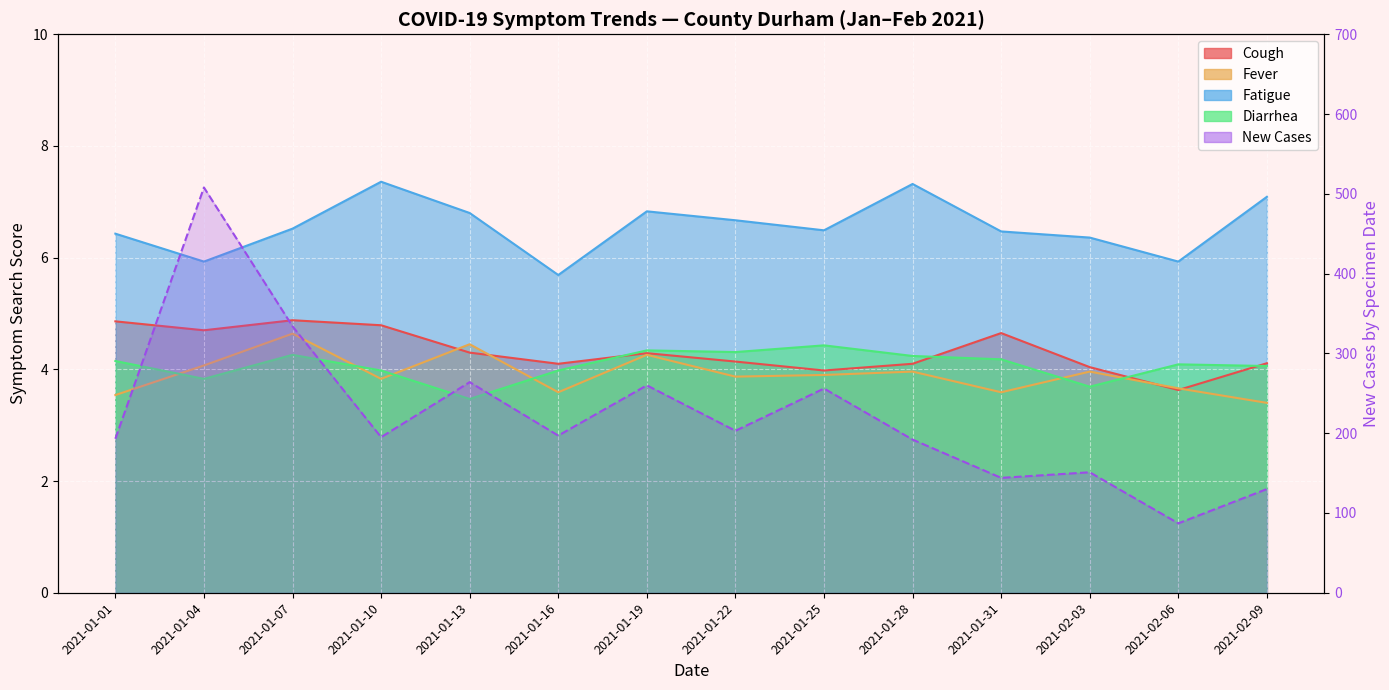

At which label does New Cases first exceed 197?

2021-01-04